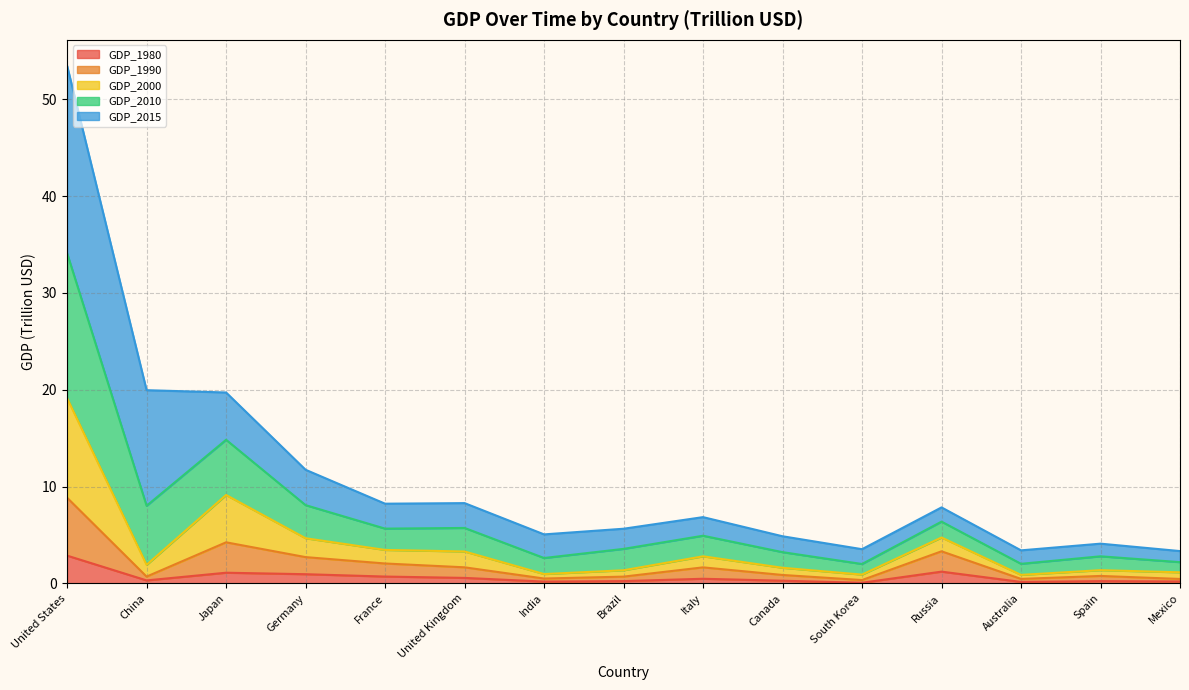

True or false: GDP_2000 and GDP_2010 cross at least once.

False